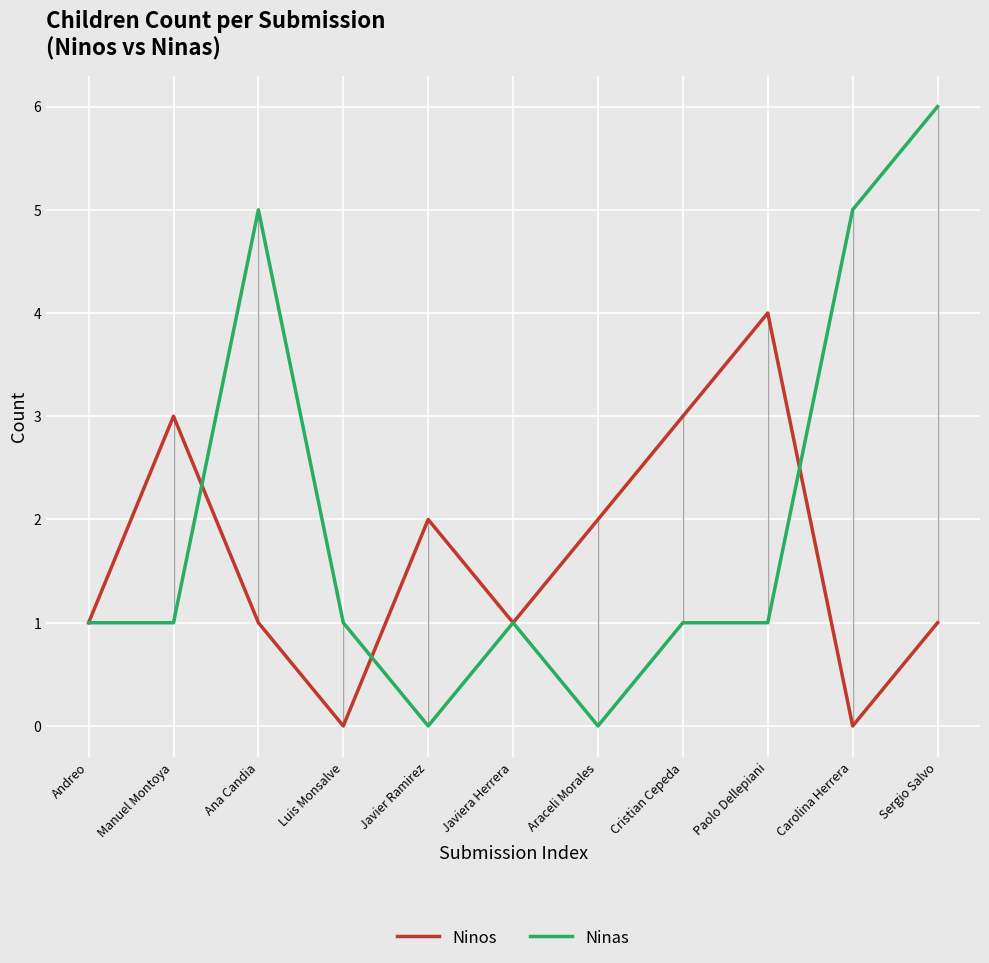

What is the maximum value for Ninas?

6